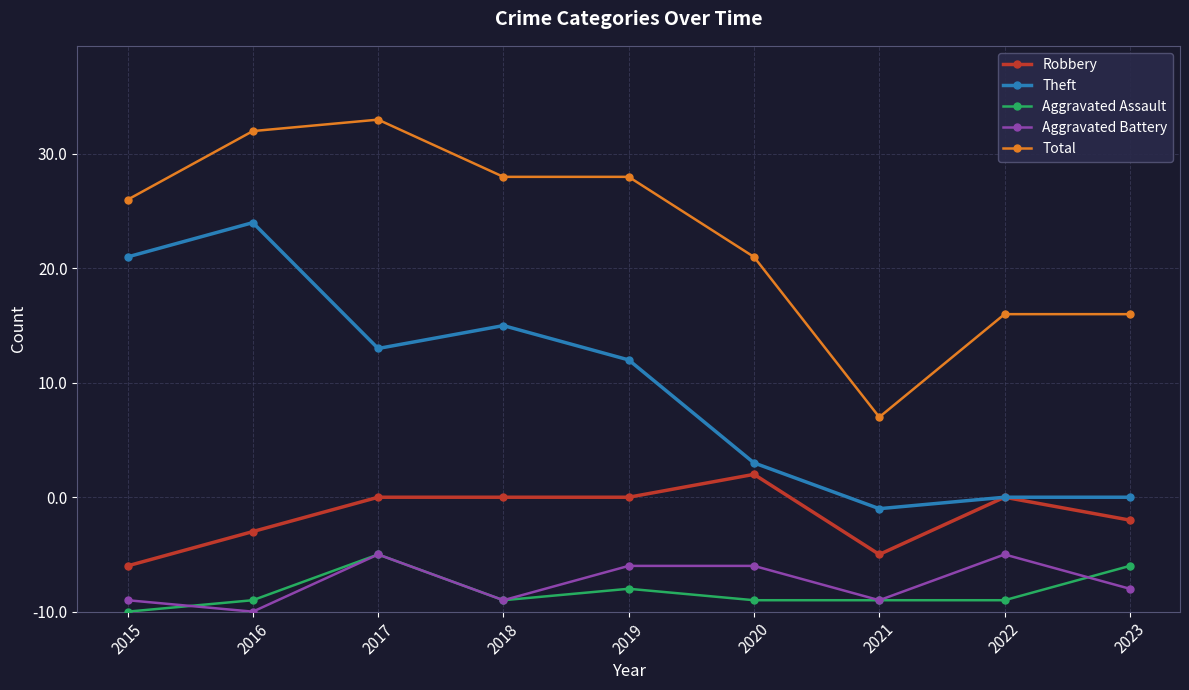

What are all the series names shown in the legend?

Robbery, Theft, Aggravated Assault, Aggravated Battery, Total